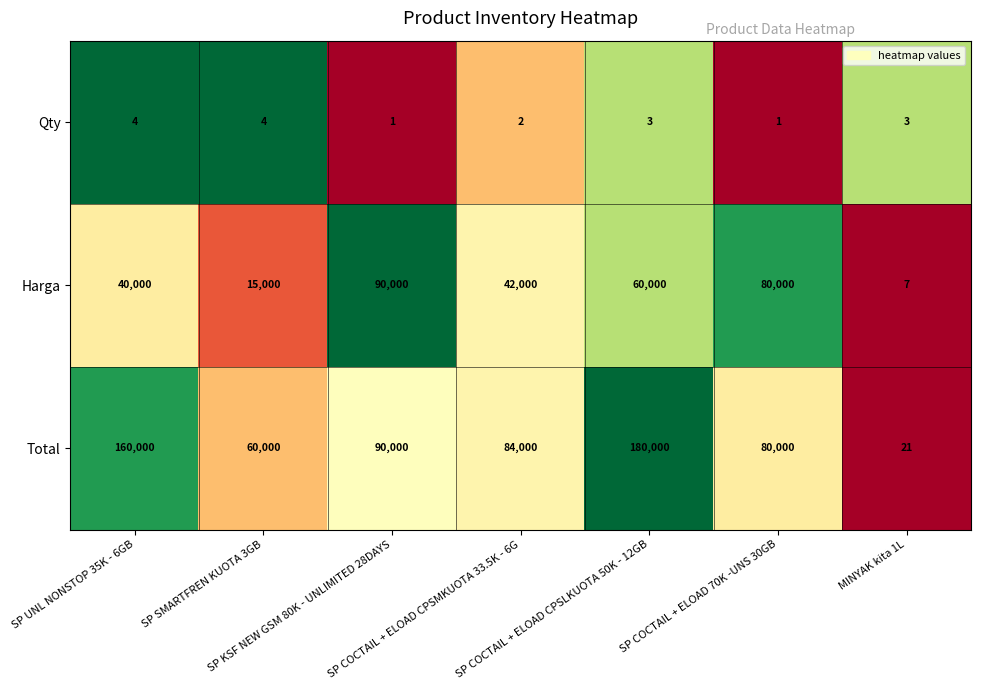

Count the Qty values in the range 1 to 4.

7